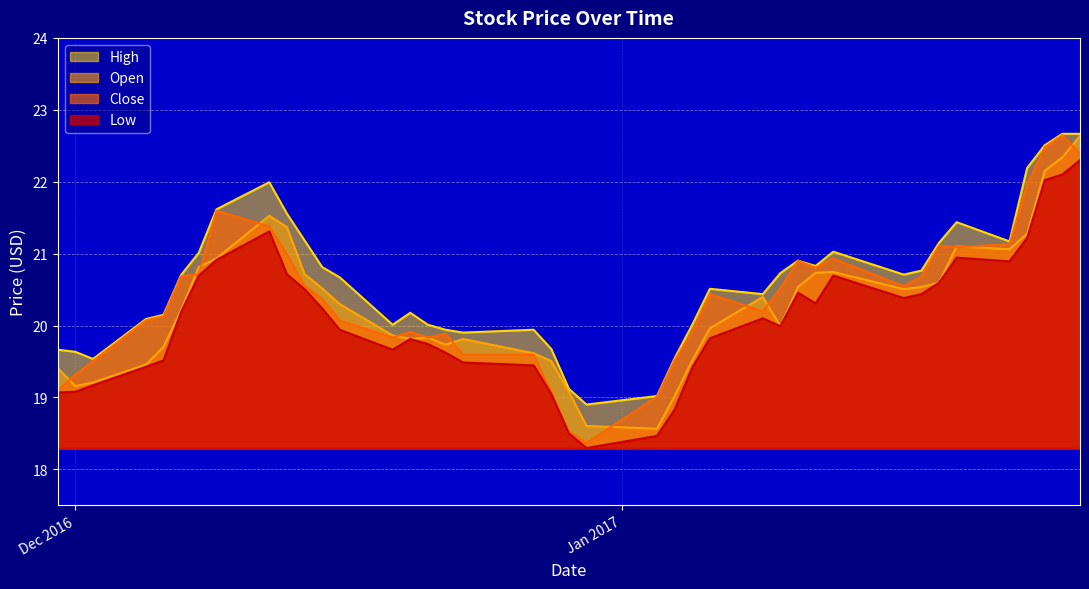

What is the maximum value for open?

22.6